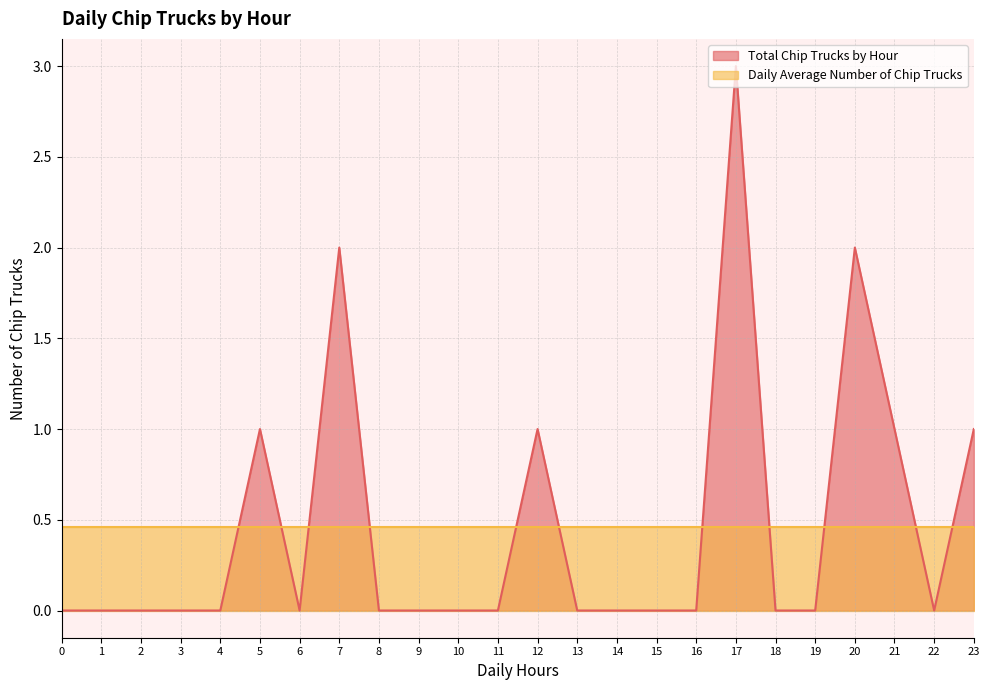

How many lines are shown in the chart?

2